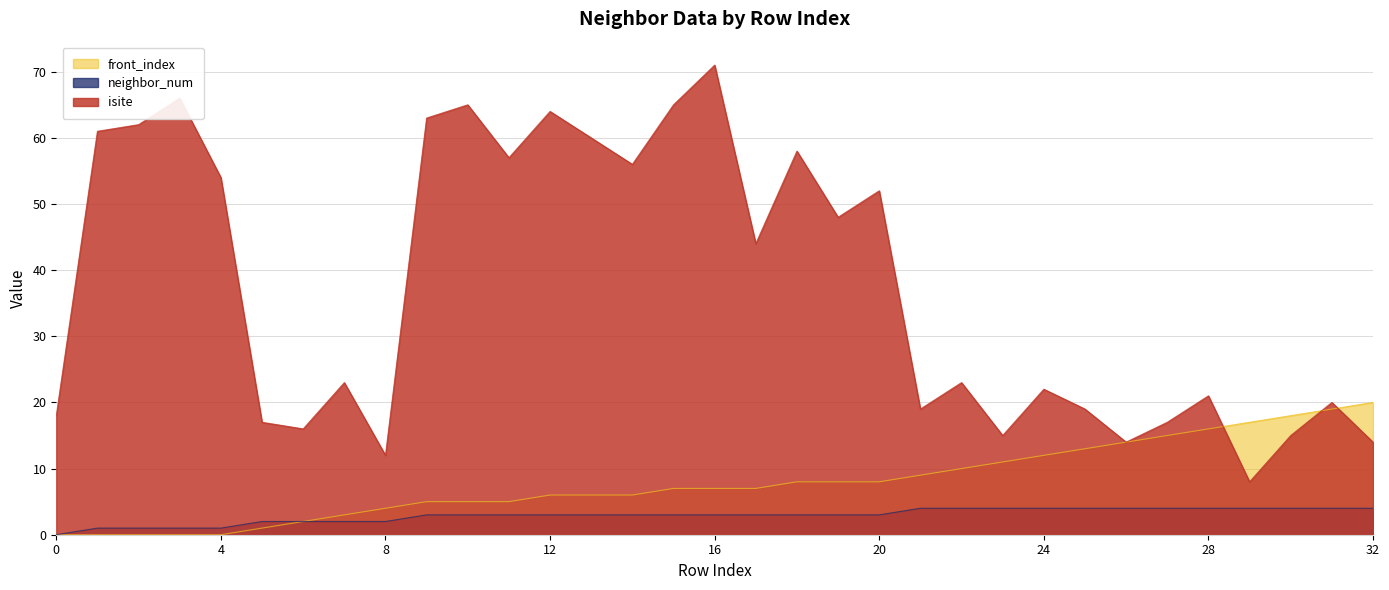

What is the total value across all series at 7?

28